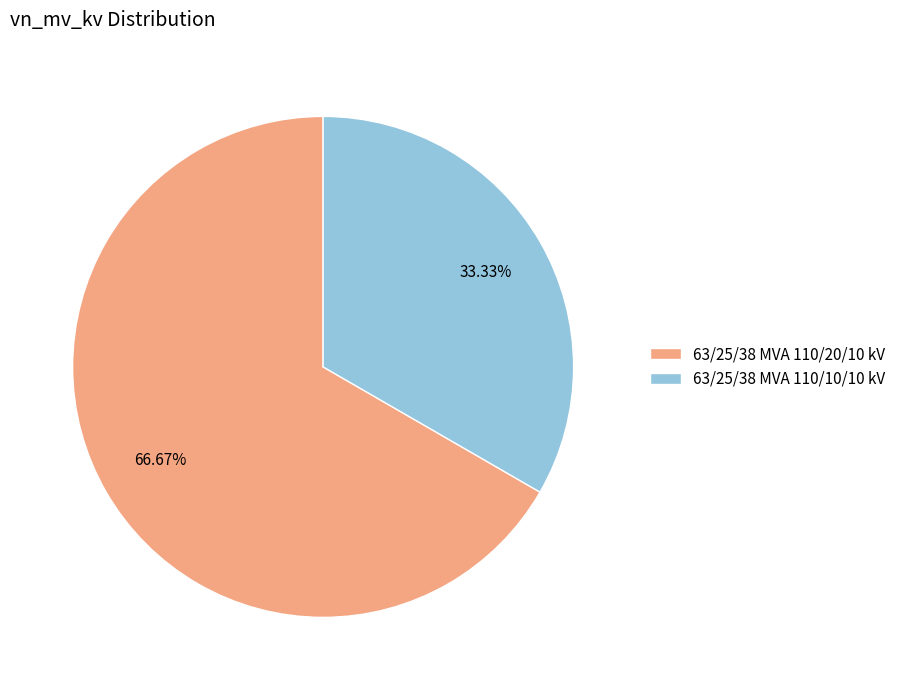

What is the ratio of the value at 63/25/38 MVA 110/20/10 kV to the value at 63/25/38 MVA 110/10/10 kV?

2.0